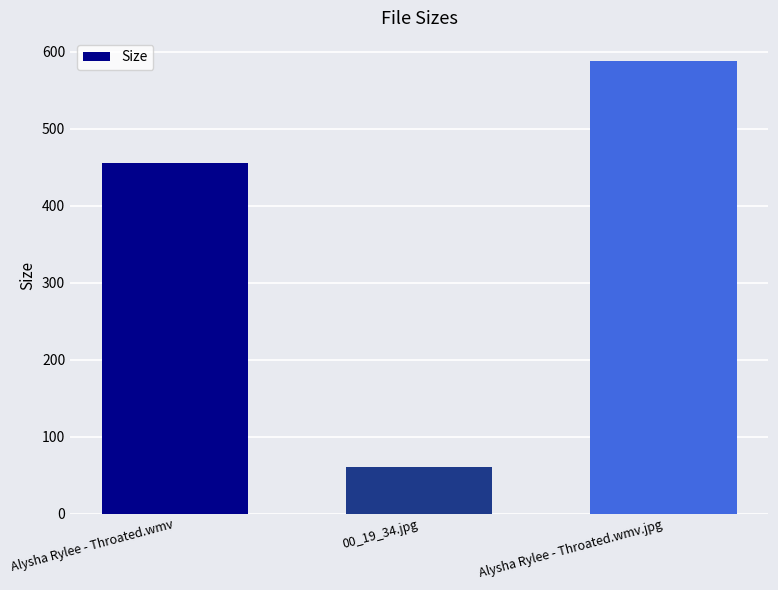

What is the label of the 3rd bar from the left?

Alysha Rylee - Throated.wmv.jpg